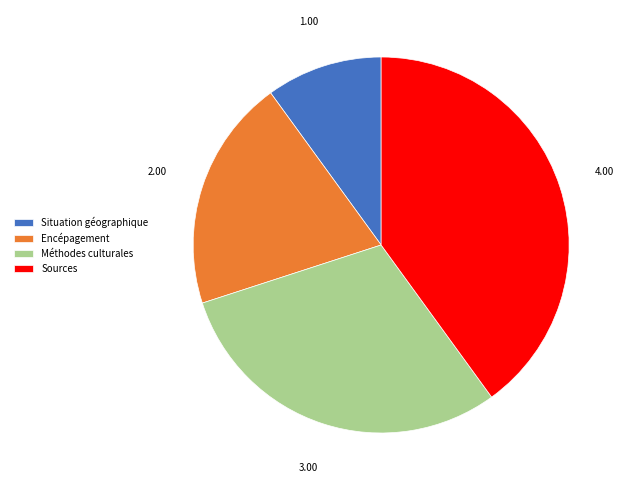

The Méthodes culturales slice represents 42% of the pie. True or false?

False